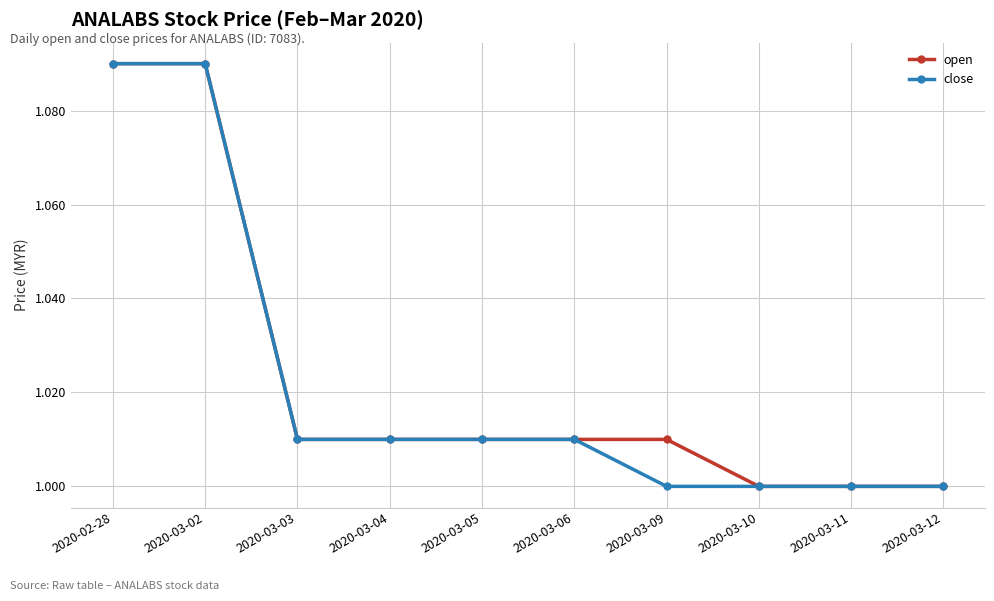

True or false: open has a value of 0.7 at 2020-03-02.

False